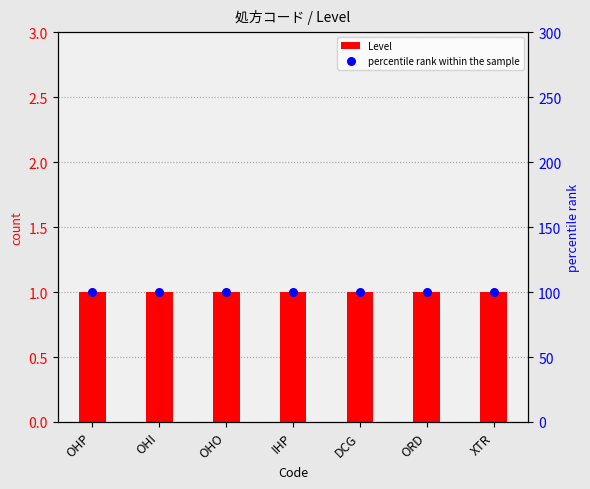

Which series contains the lowest Y value?

Level